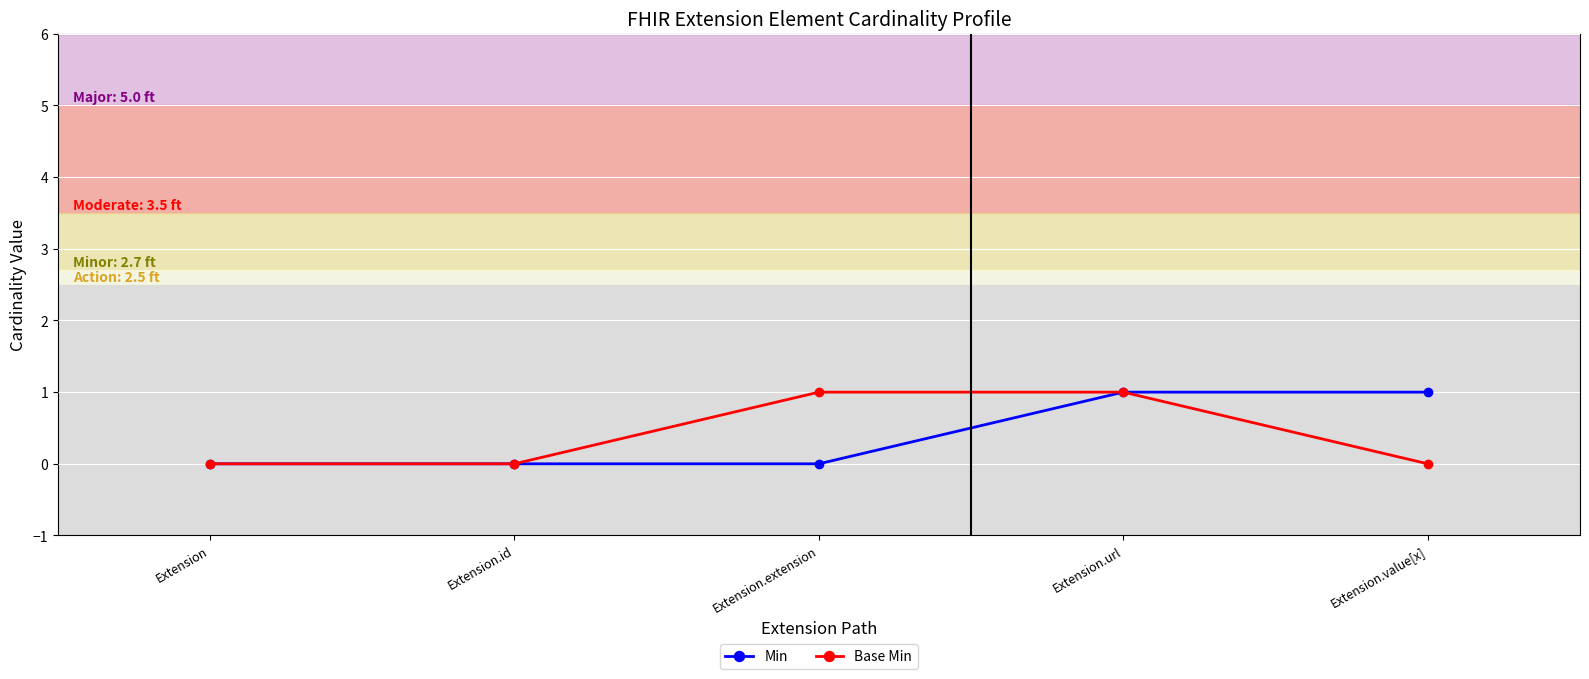

At Extension.value[x], list the series in order from smallest to largest.

Base Min, Min